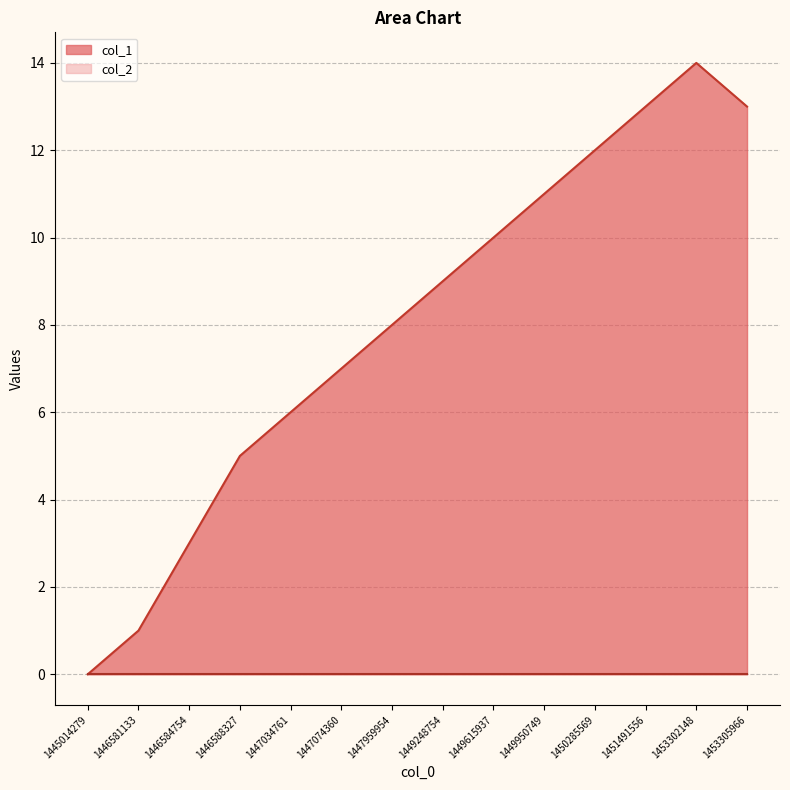

What is the change in value from 1447074360 to 1453302148?

+7